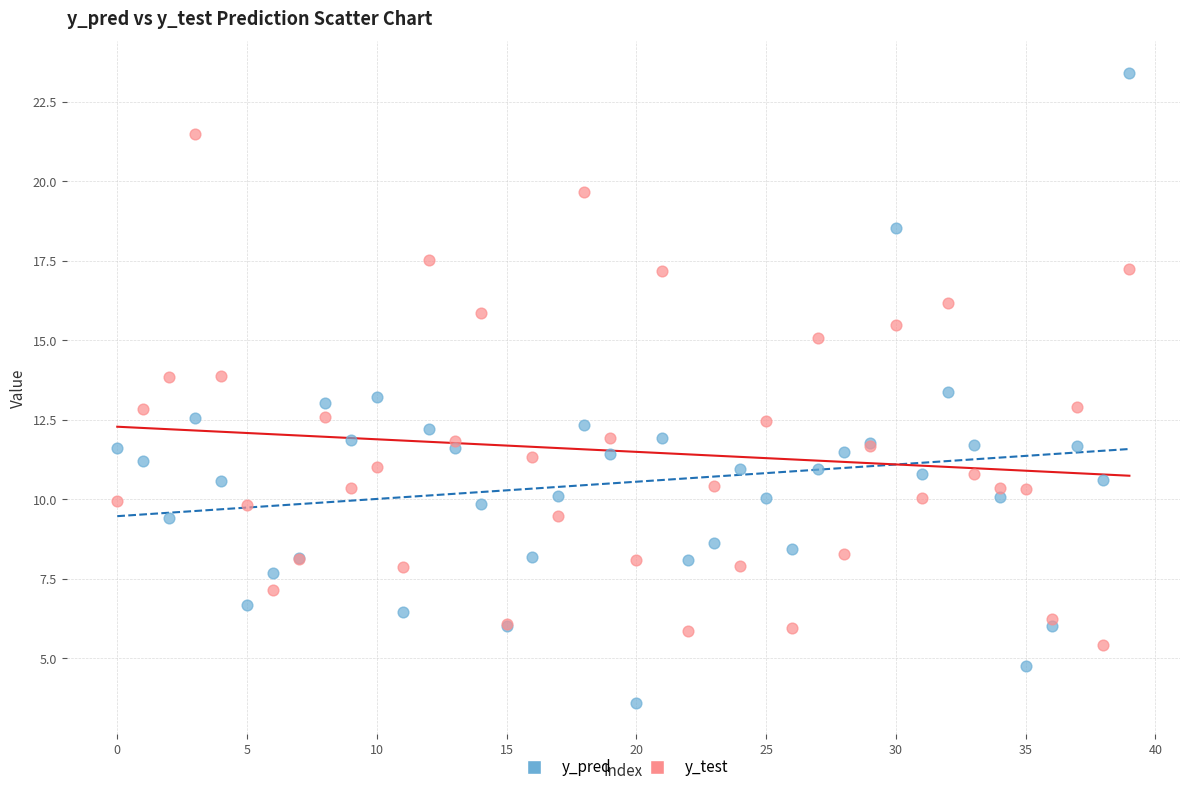

Which series contains the highest Y value?

y_pred